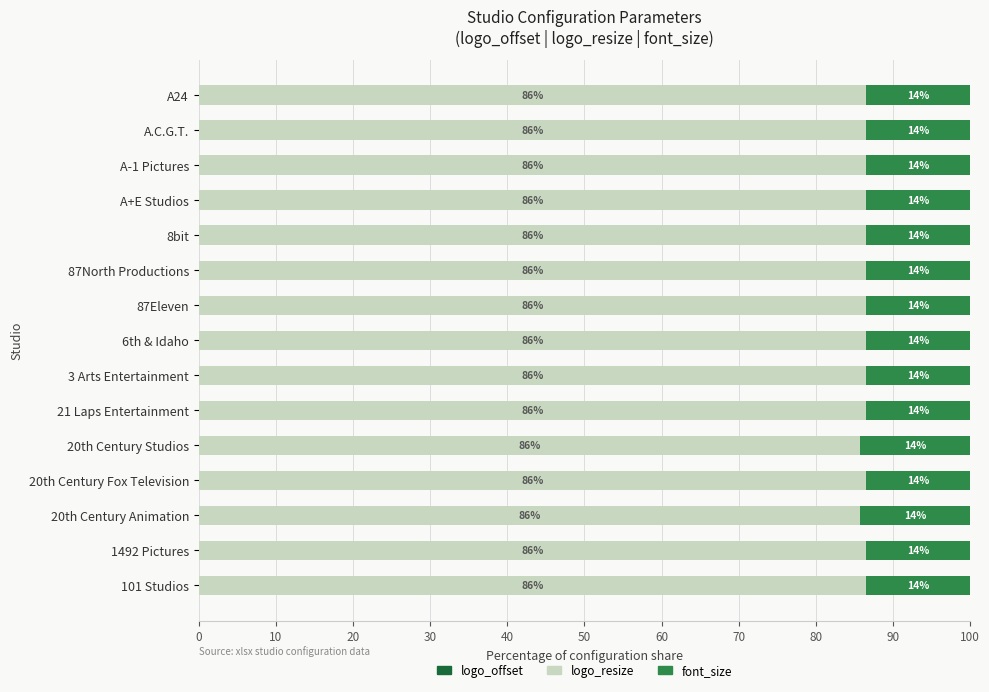

What is the approximate value of logo_resize at 20th Century Studios?

85.7